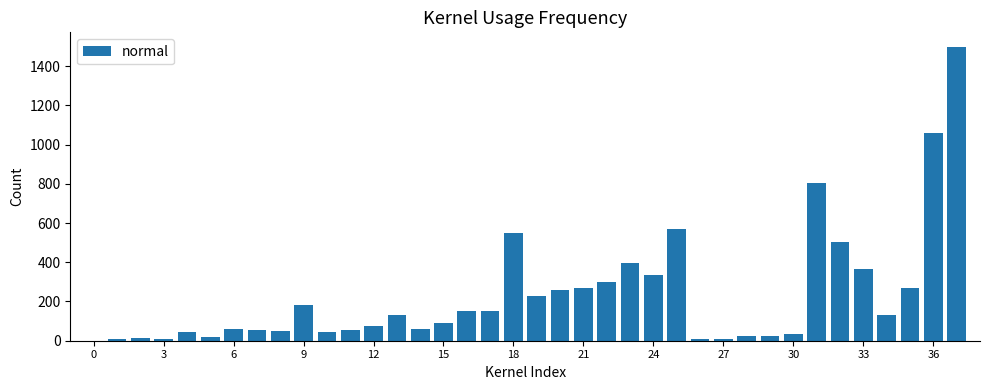

What is the maximum value shown in the chart?

1497